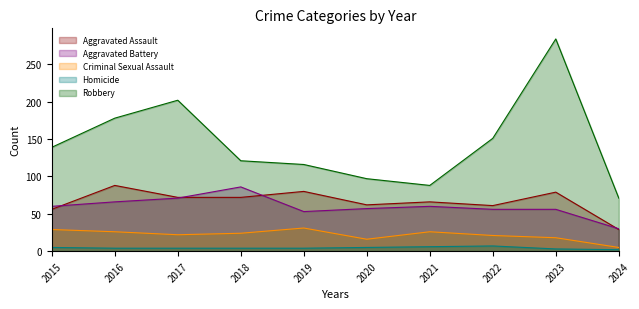

What is the difference between the second highest and minimum values in the Criminal Sexual Assault series?

24